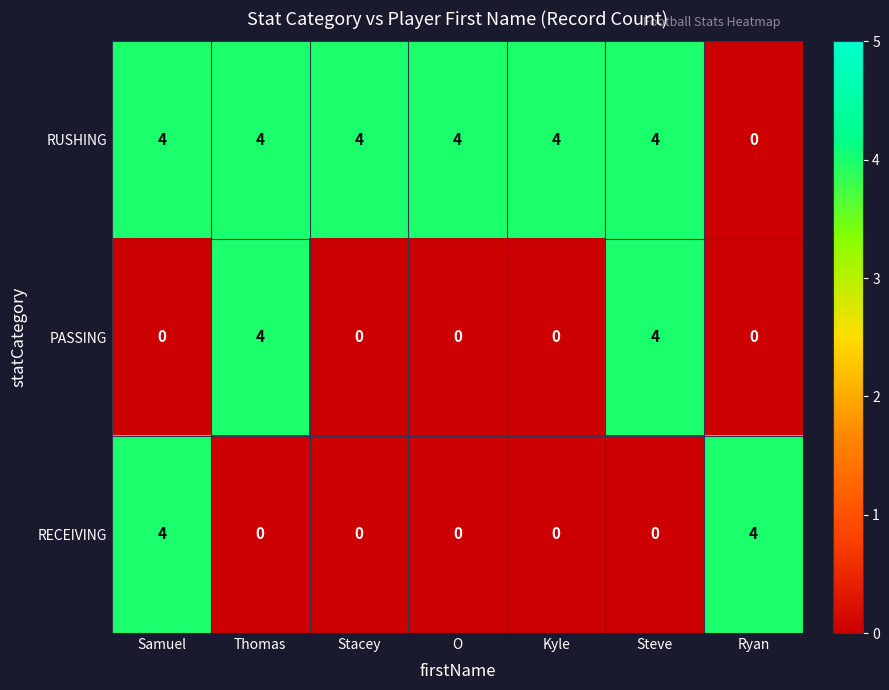

Reading left to right, extract all data points from this chart.

RUSHING: Samuel=4	Thomas=4	Stacey=4	O=4	Kyle=4	Steve=4	Ryan=0
PASSING: Samuel=0	Thomas=4	Stacey=0	O=0	Kyle=0	Steve=4	Ryan=0
RECEIVING: Samuel=4	Thomas=0	Stacey=0	O=0	Kyle=0	Steve=0	Ryan=4